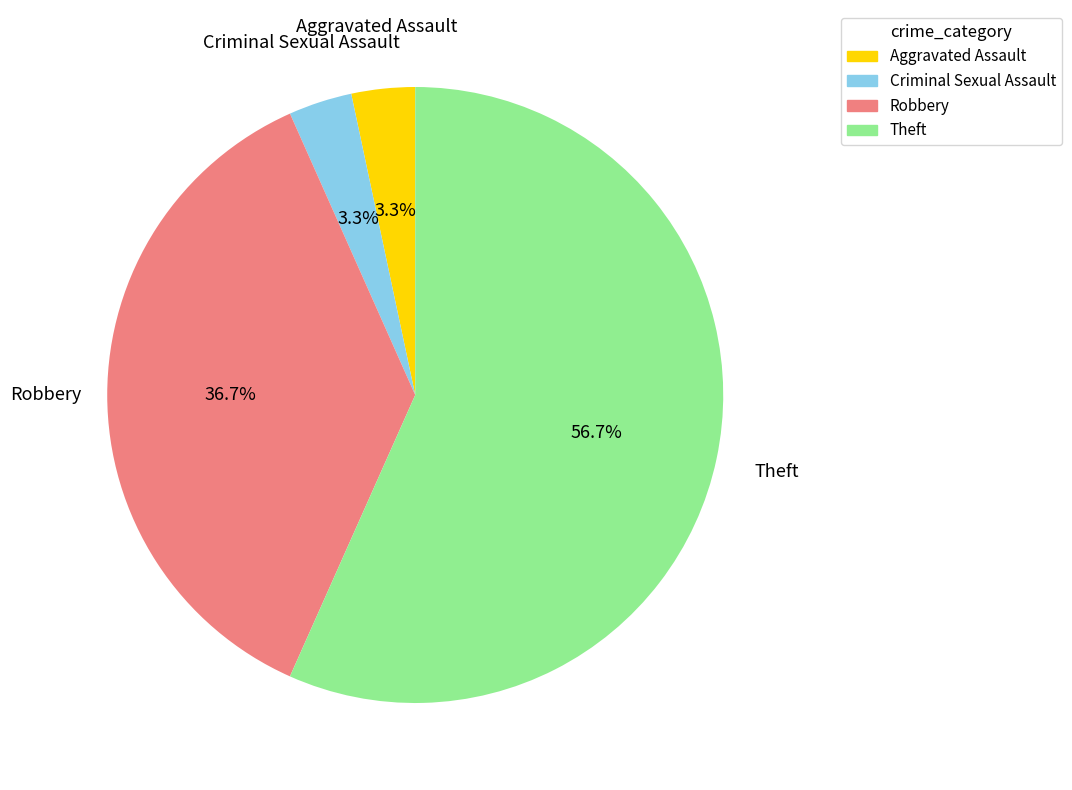

Between Theft and Robbery, which is larger?

Theft